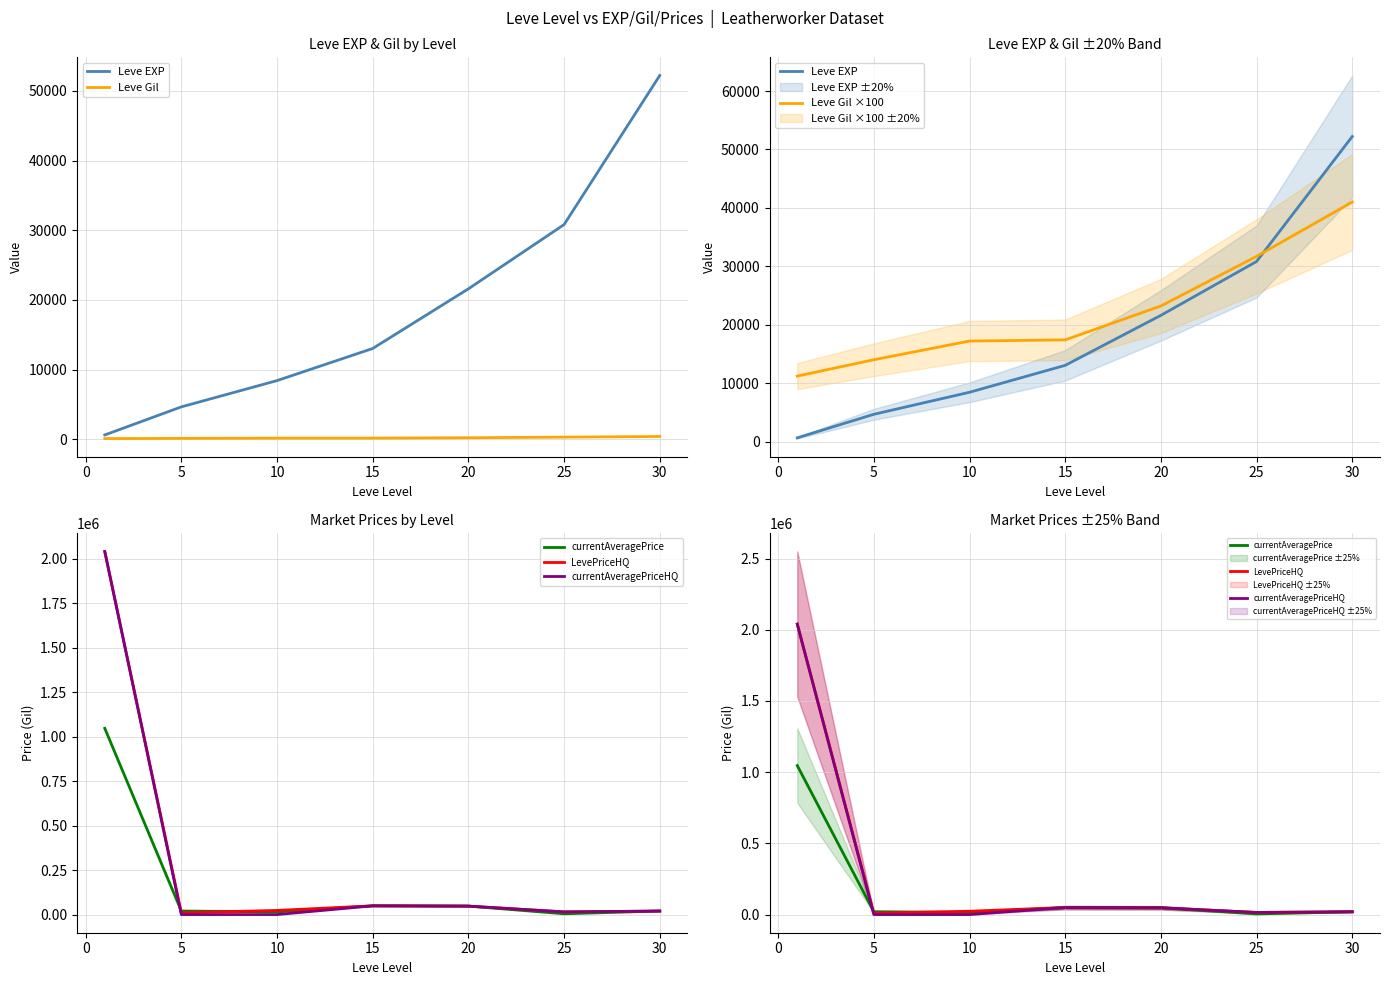

How many lines are shown in the chart?

6